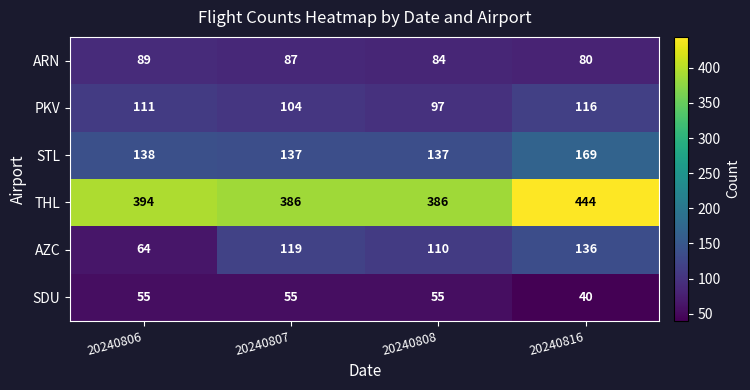

Count the THL values in the range 386 to 444.

4